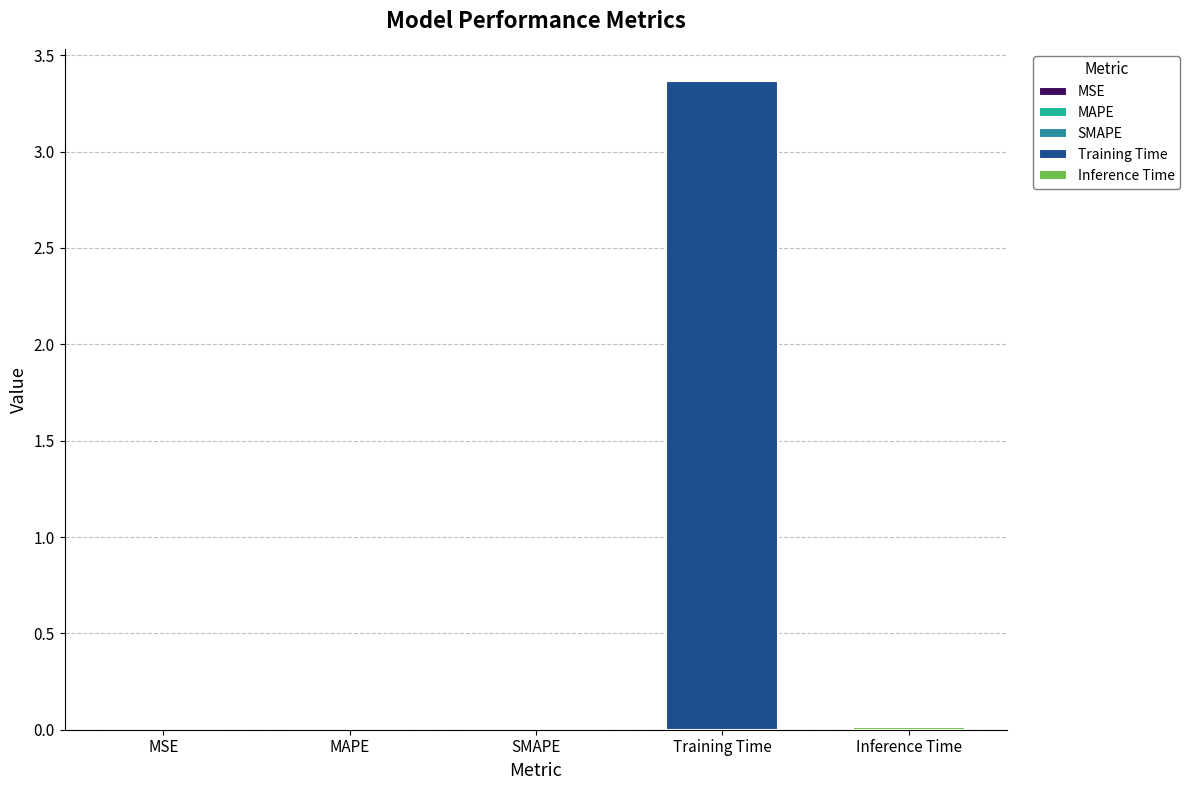

What is the approximate value at Training Time?

3.4